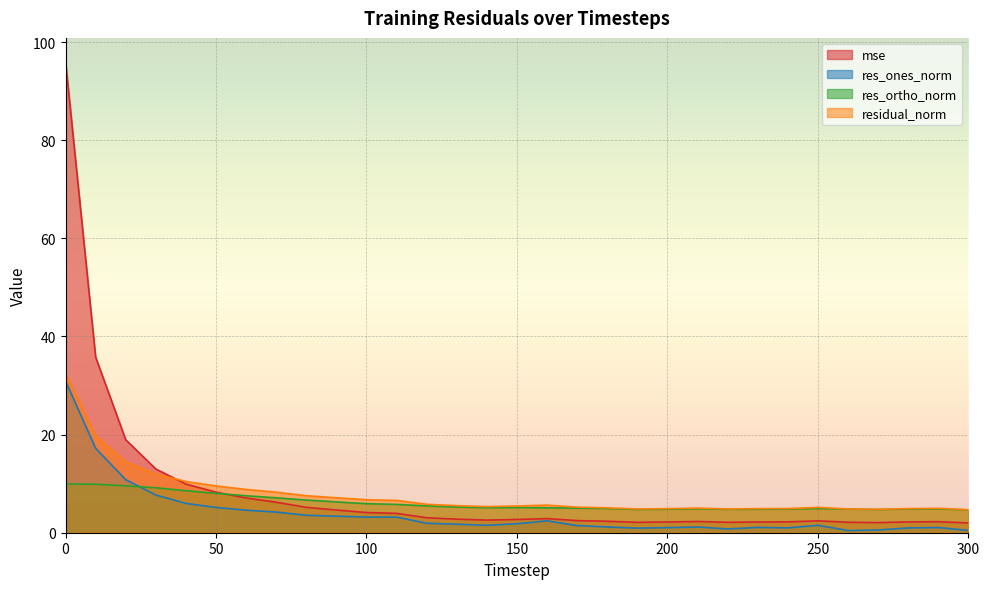

Where is the first local minimum for res_ortho_norm?

140